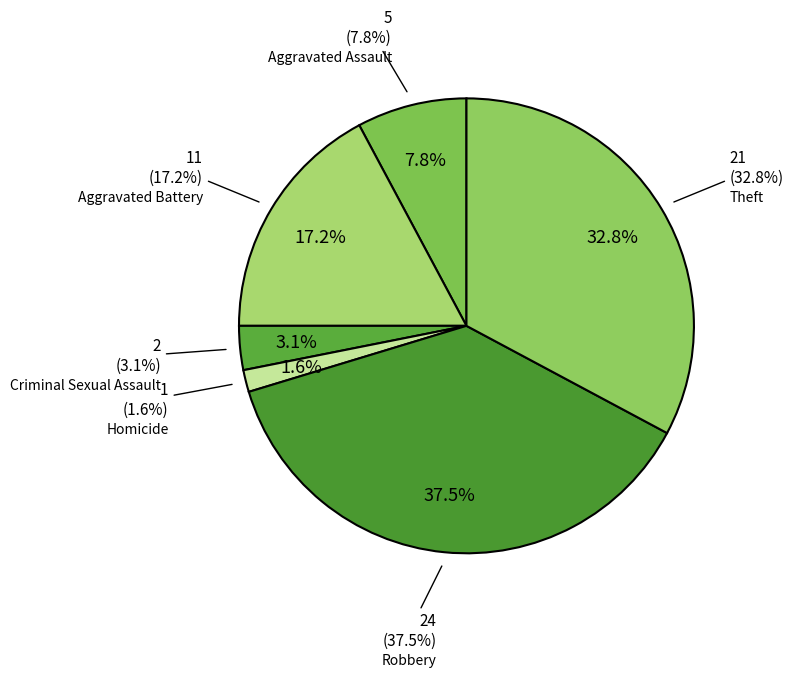

Which slice is the smallest?

Homicide